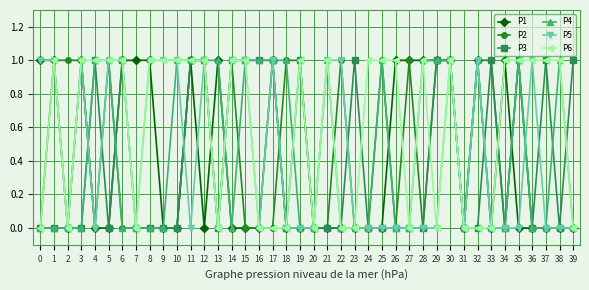

Which series has the largest total across all categories?

P6